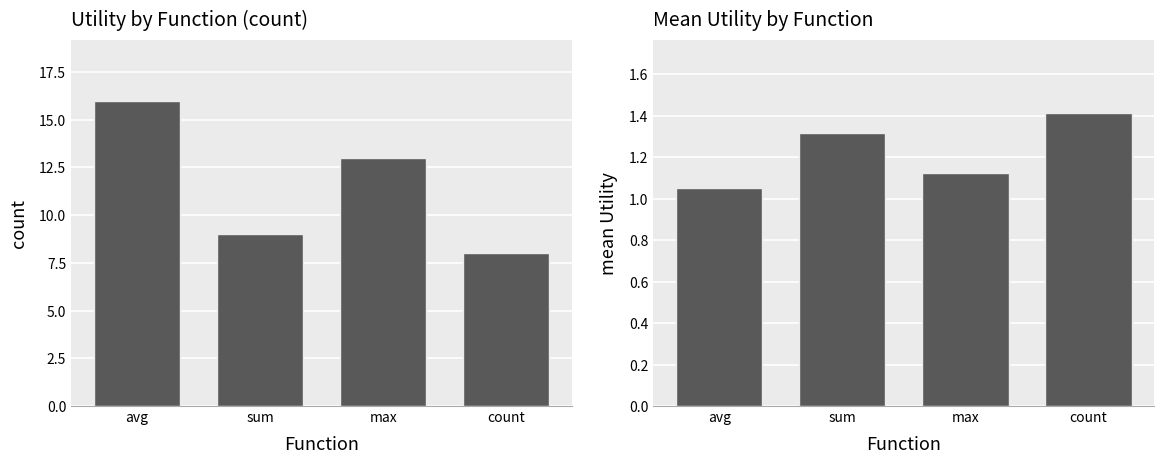

Reading right to left, list all the values displayed in this chart.

count: count=8.0	max=13.0	sum=9.0	avg=16.0
mean Utility: count=1.4	max=1.1	sum=1.3	avg=1.1